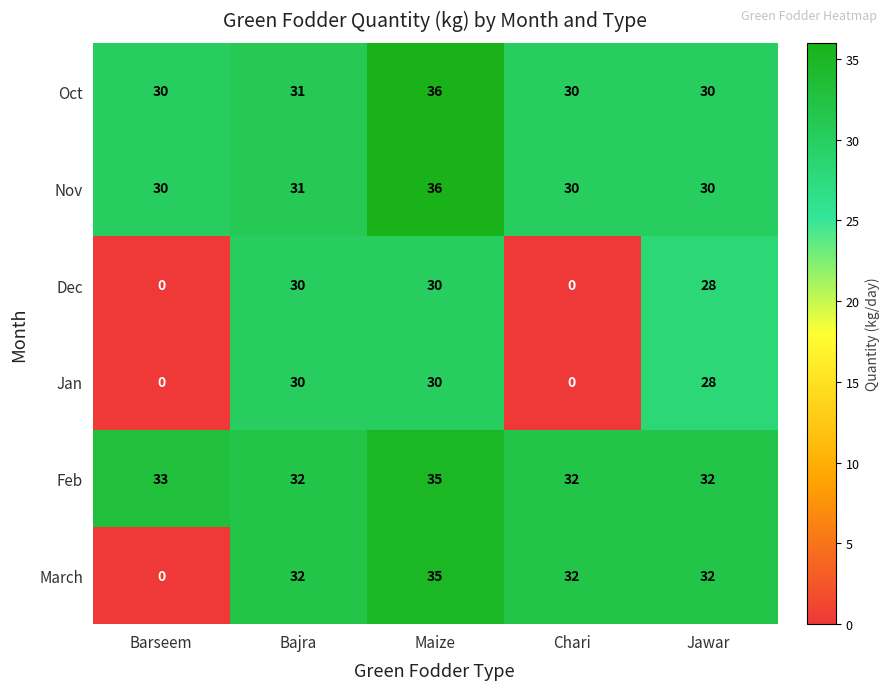

At which category is the sum across all series the highest?

Maize